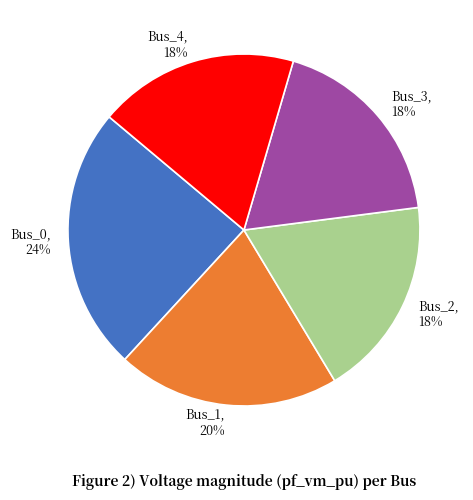

Count the number of slices in the pie.

5